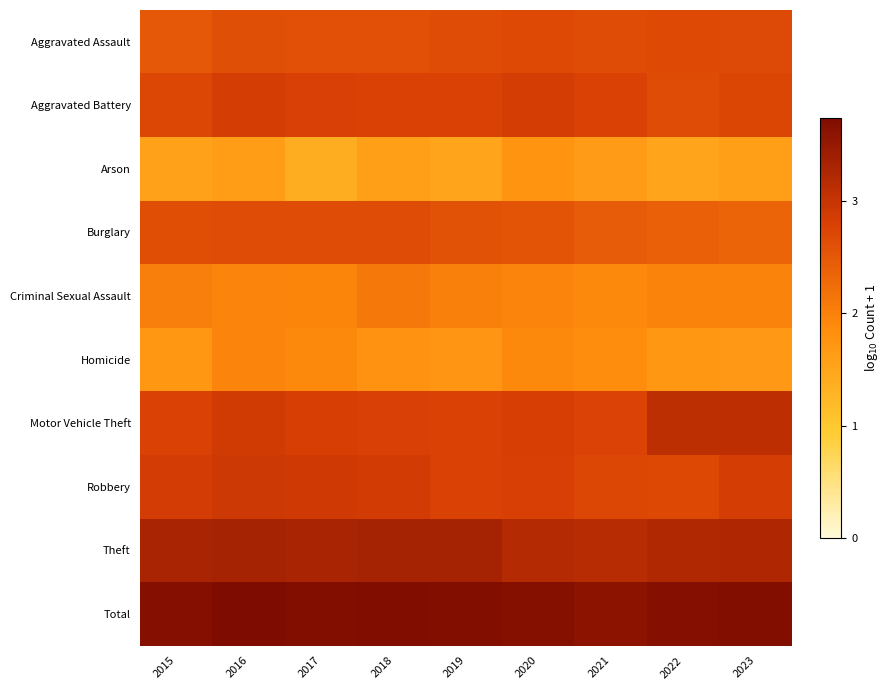

Between 2016 and 2017, which series saw the biggest shift?

Arson